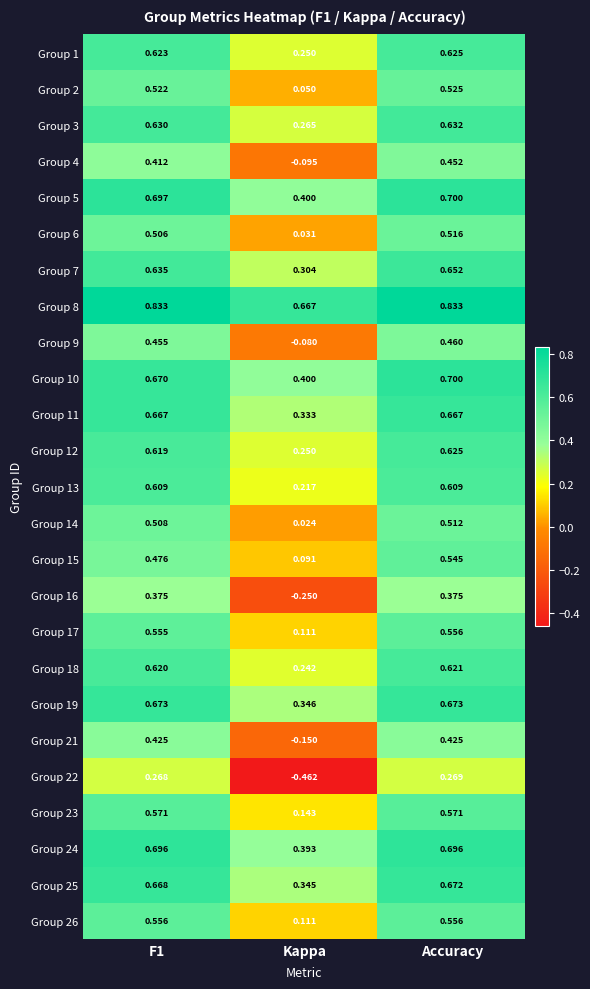

Where is Group 19 nearest to the value 0?

Kappa